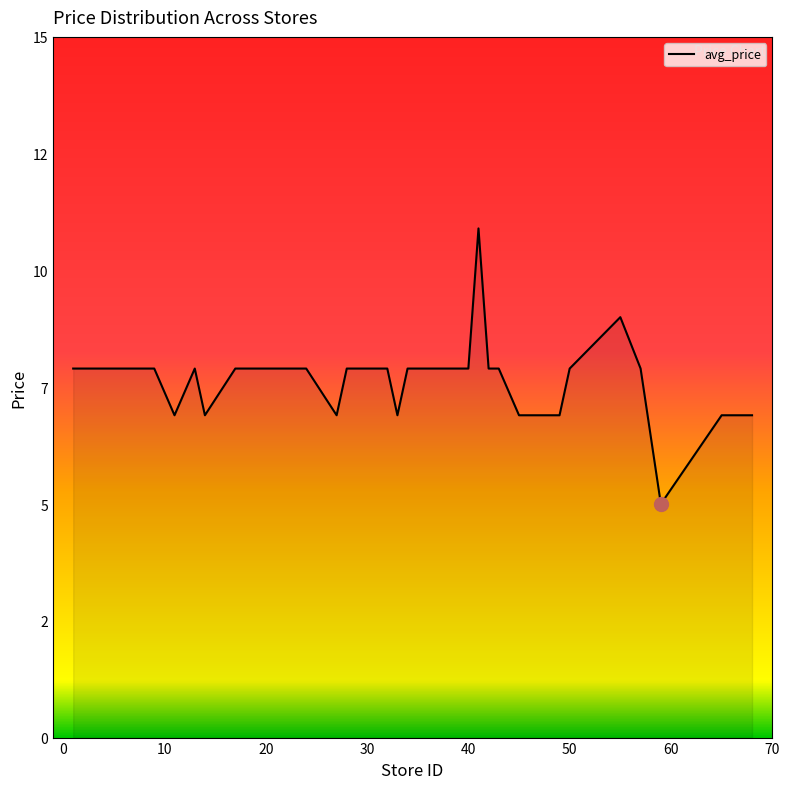

Is this an area chart (filled region under the line)?

Yes